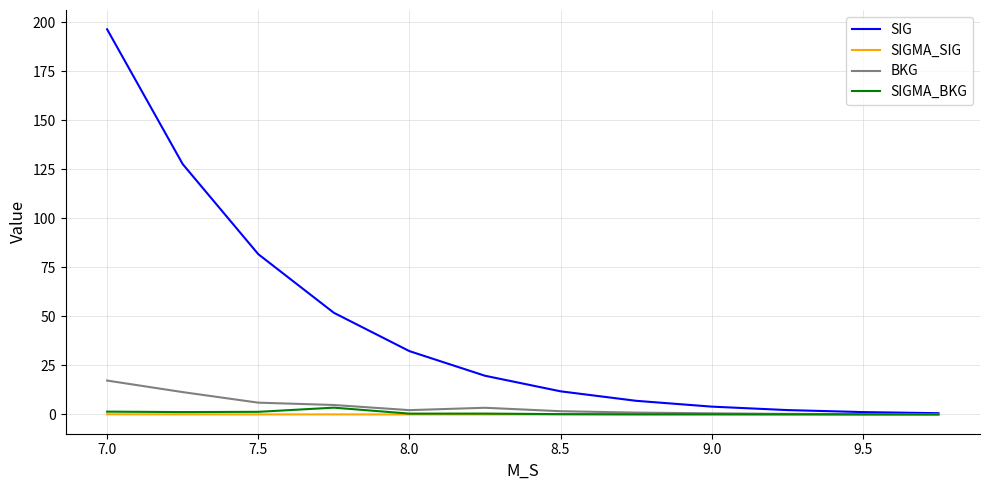

Which series has the largest total across all categories?

SIG